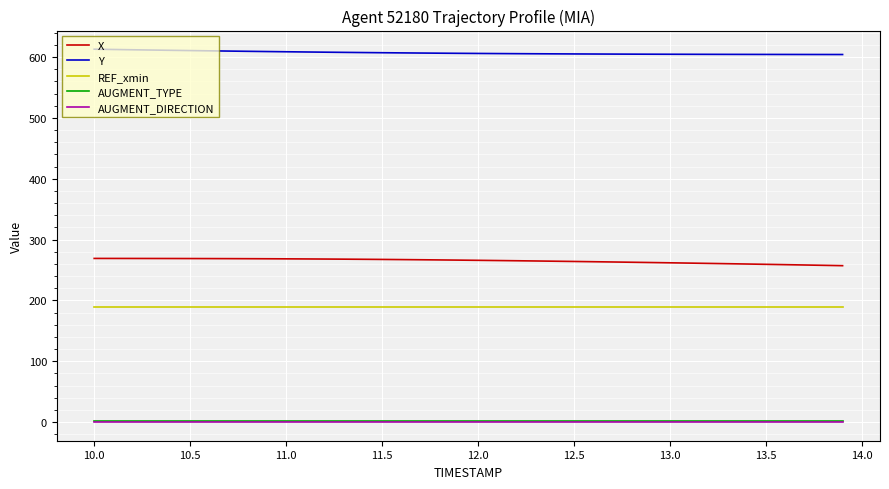

Which series has the largest total across all categories?

Y